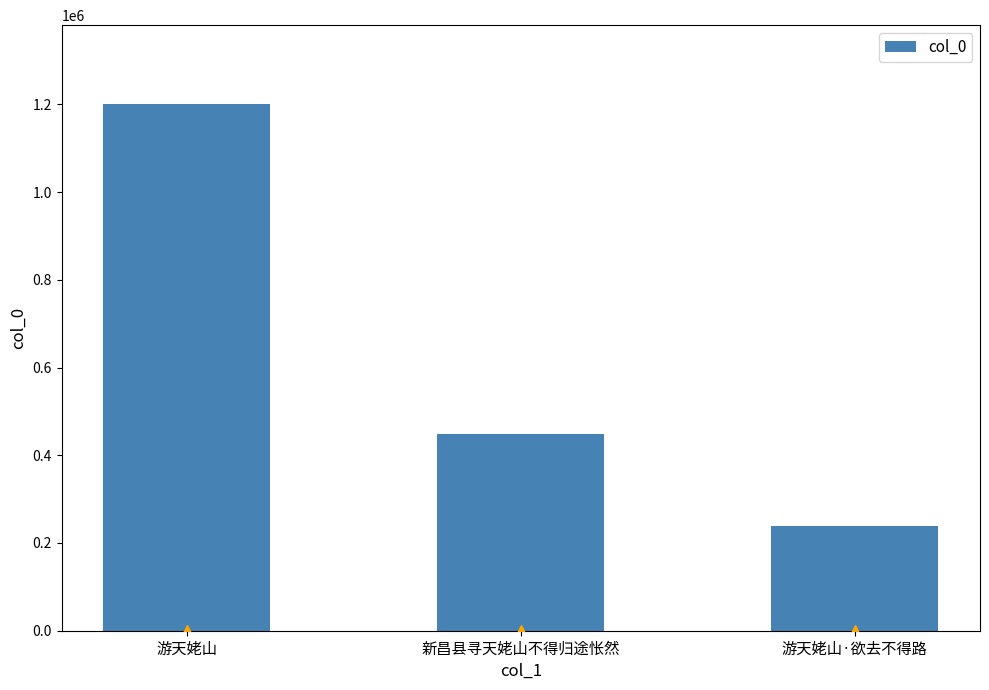

Rank the categories by value from highest to lowest.

游天姥山, 新昌县寻天姥山不得归途怅然, 游天姥山·欲去不得路